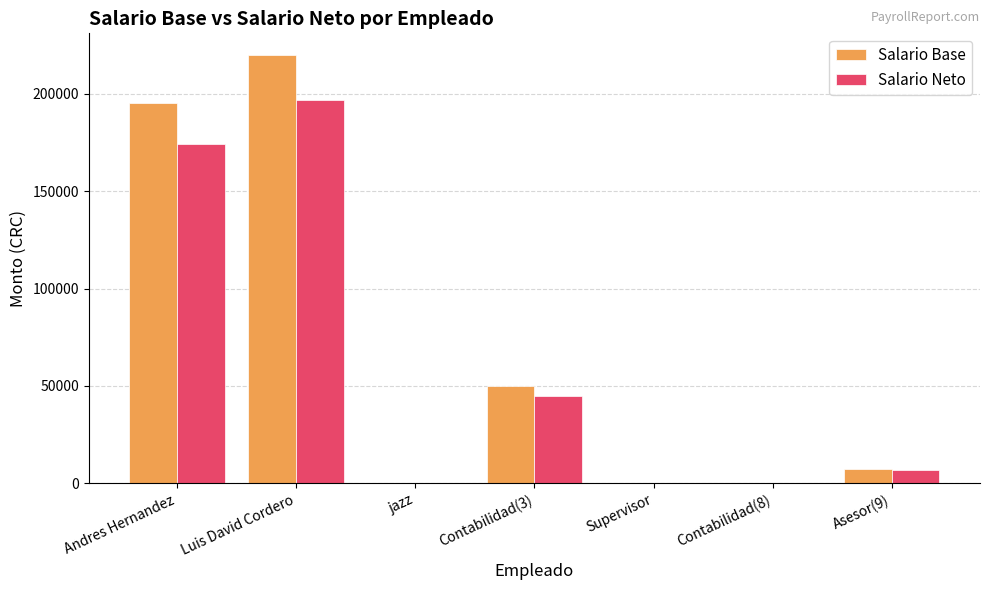

Which series has the largest total across all categories?

Salario Base